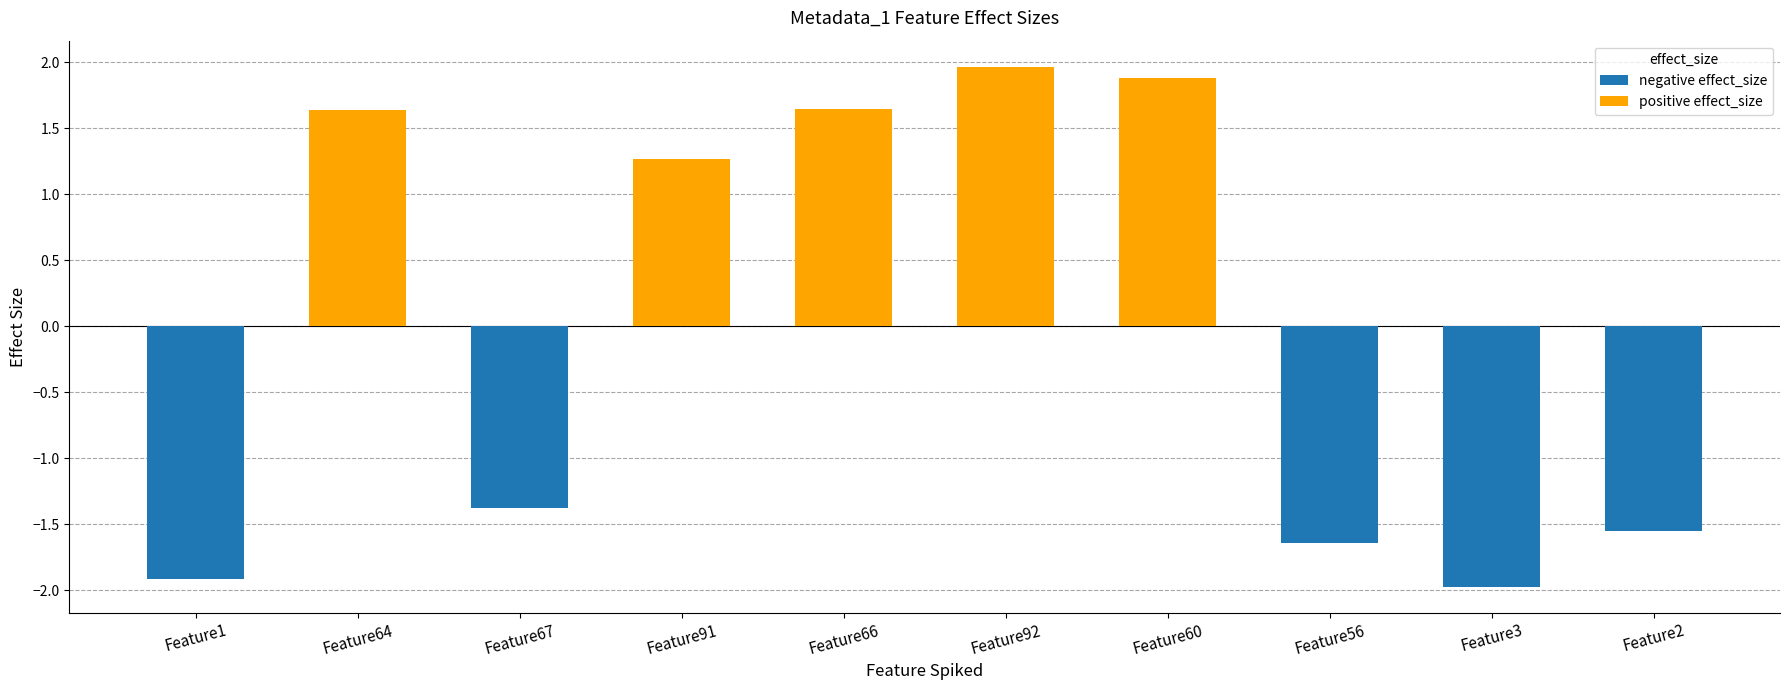

How many series are shown in this chart?

1